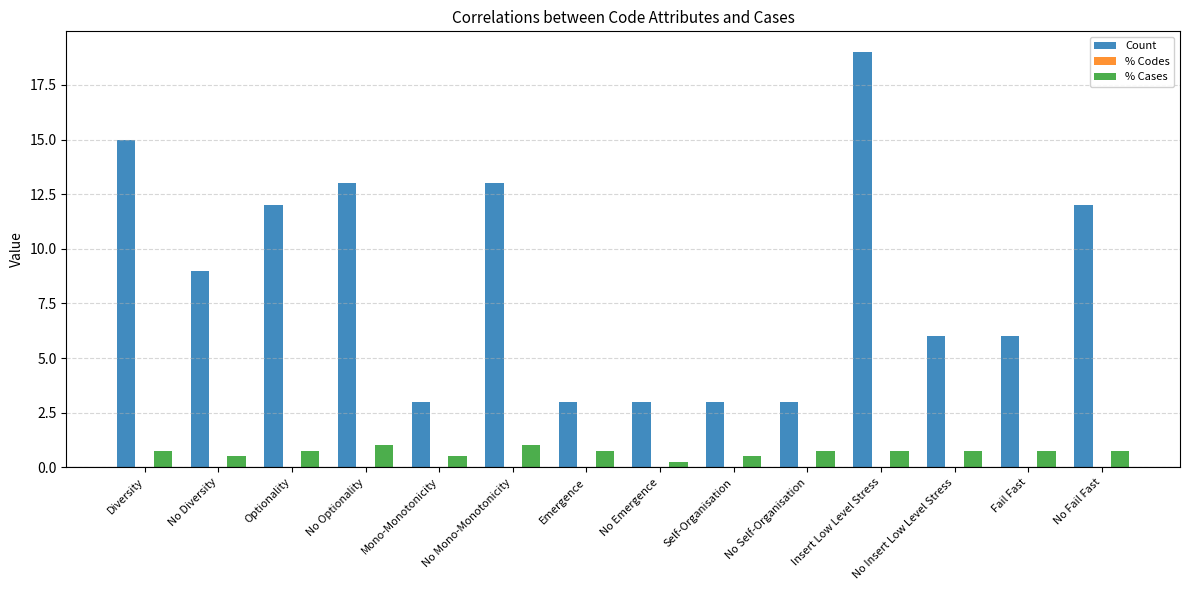

Which series changed the most between Emergence and No Insert Low Level Stress?

Count